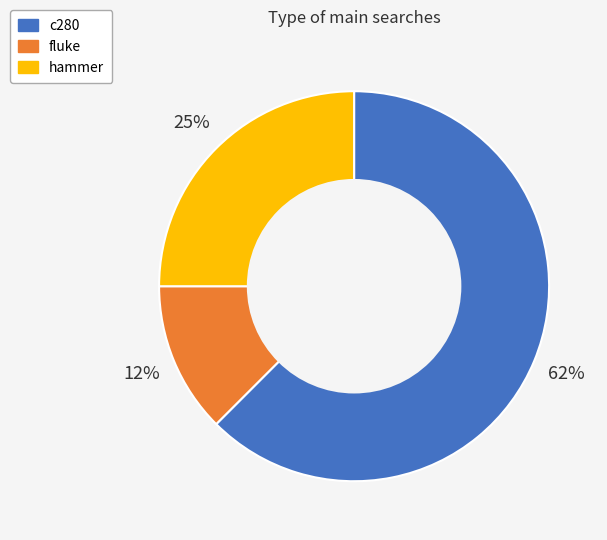

Which category accounts for the majority?

c280